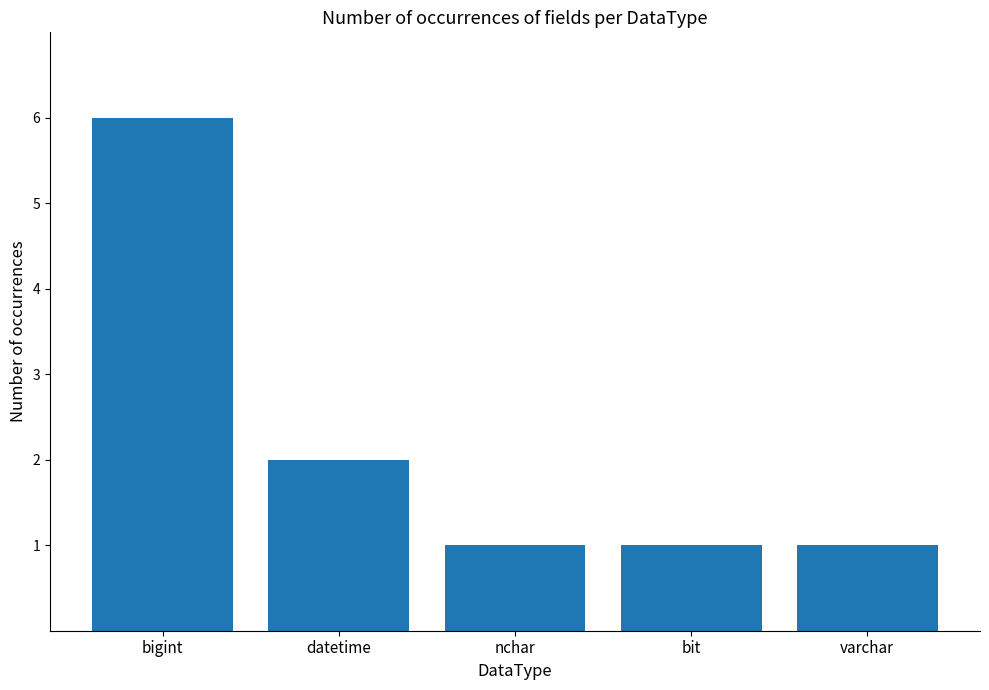

Are the bars horizontal?

No